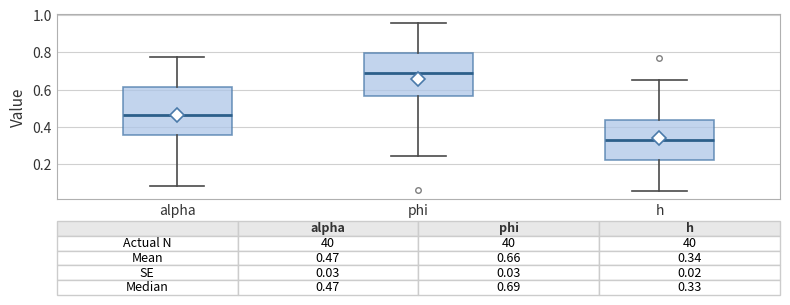

Which box has the lowest median line?

h